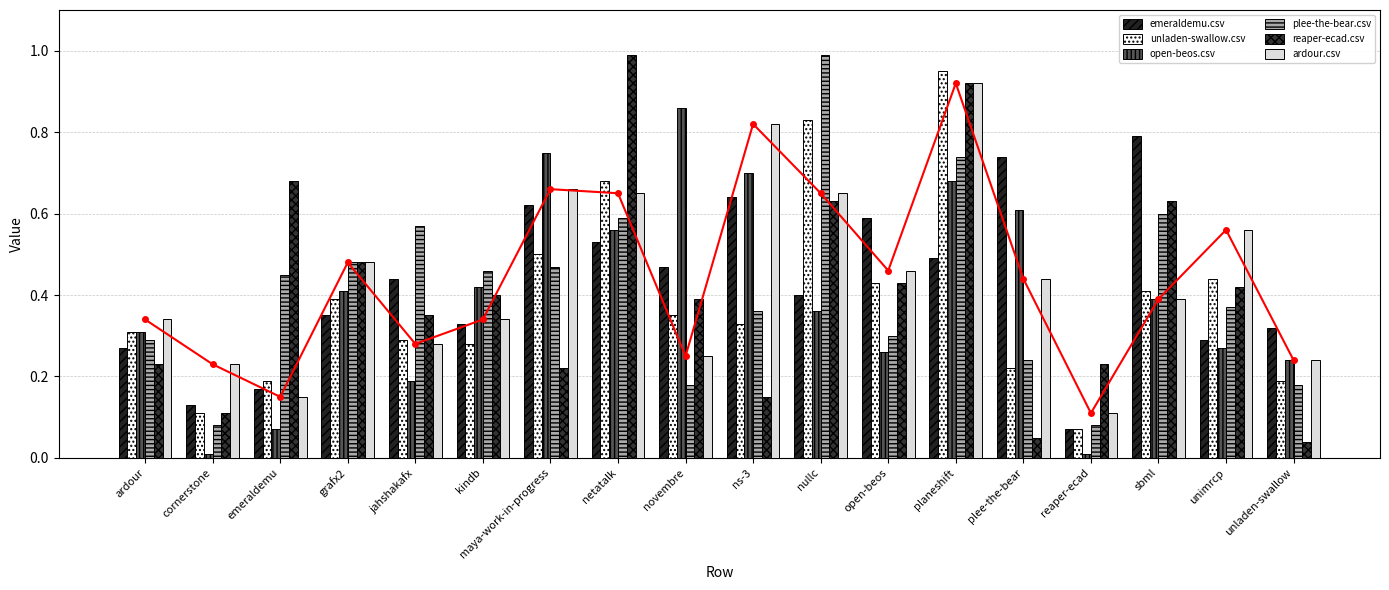

What are all the series names shown in the legend?

emeraldemu.csv, unladen-swallow.csv, open-beos.csv, plee-the-bear.csv, reaper-ecad.csv, ardour.csv